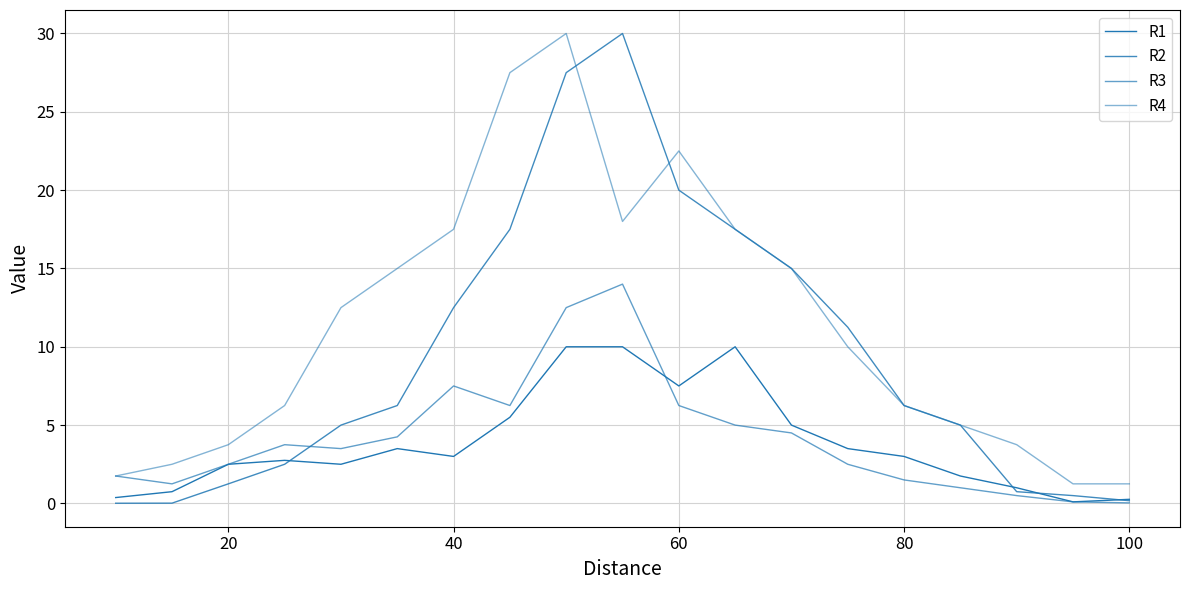

What is the value of the R4 point at the 14th from the left?

10.0